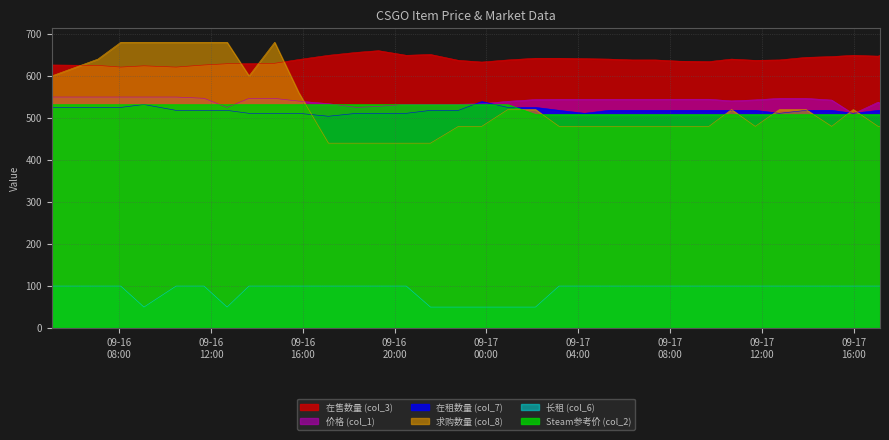

How many lines are shown in the chart?

6